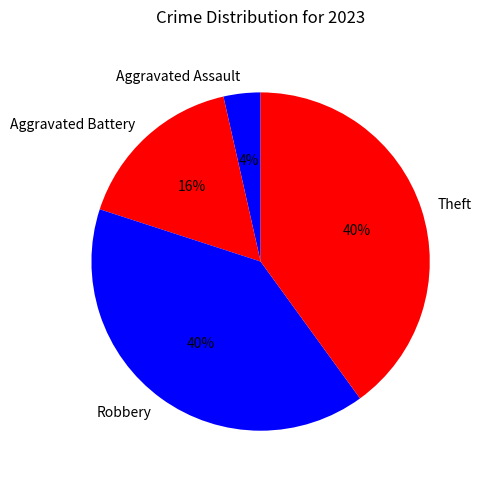

To the nearest percent, what is the average slice percentage?

25%